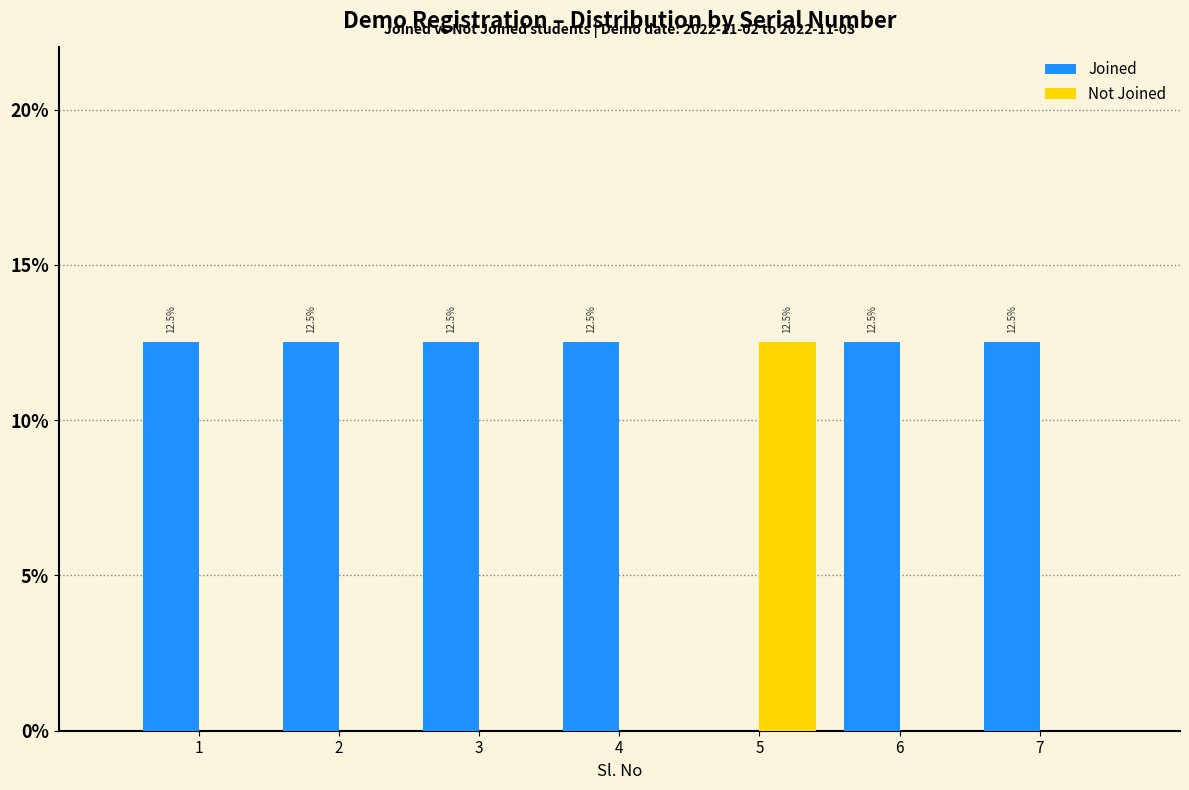

In the Not Joined series, which range on the x-axis has the tallest bar?

4.5 to 5.5